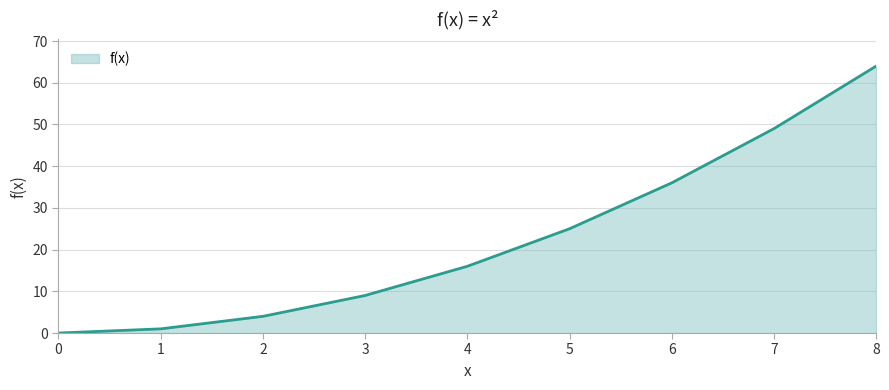

The value at 5 is 34. True or false?

False